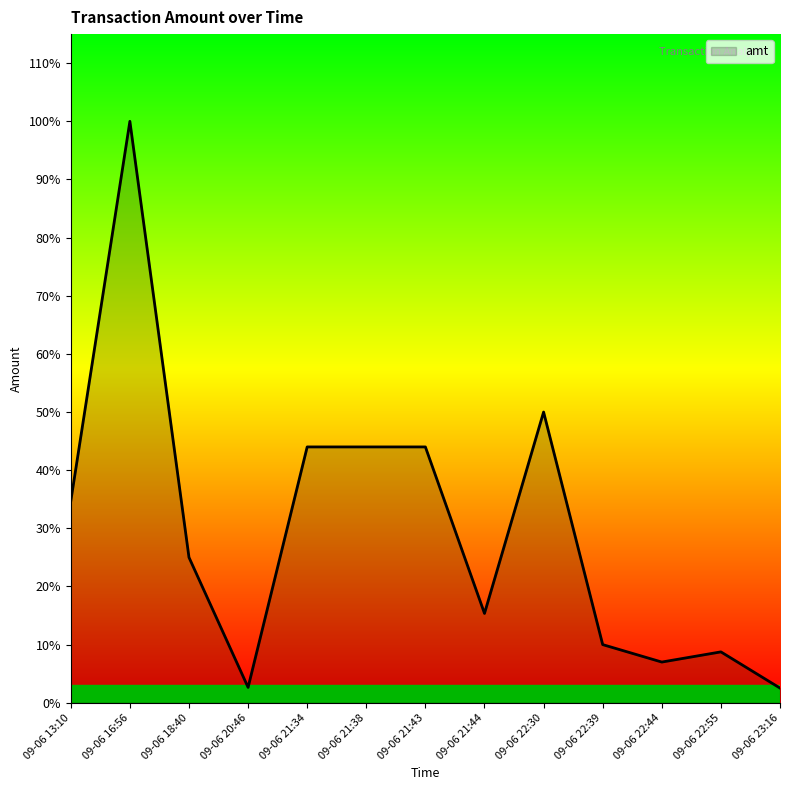

Does the chart display data point markers on the line(s)?

No